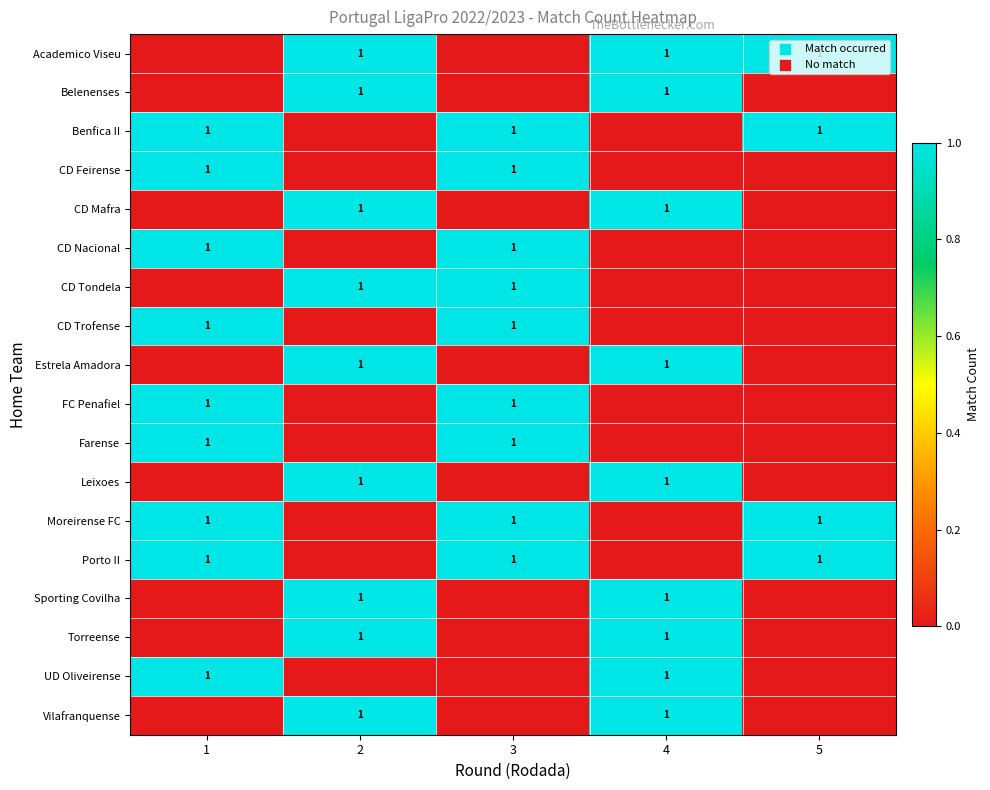

Count the row_2 values in the range 0 to 1.

5